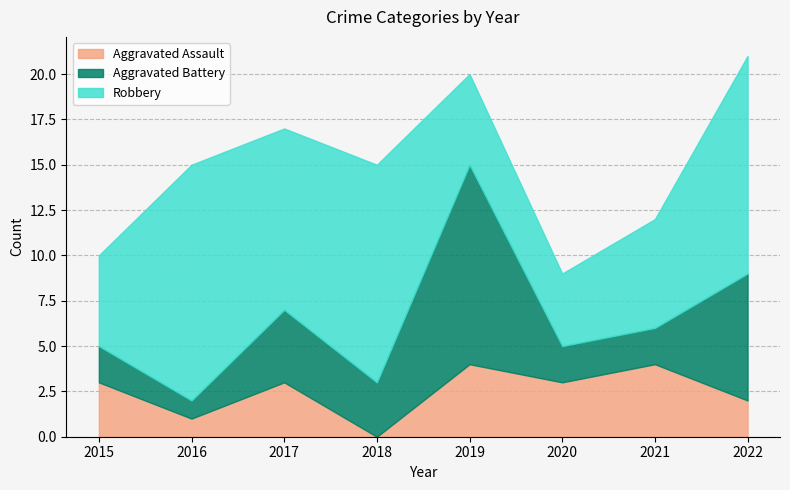

What is the spread (max minus min) of values at 2018?

12